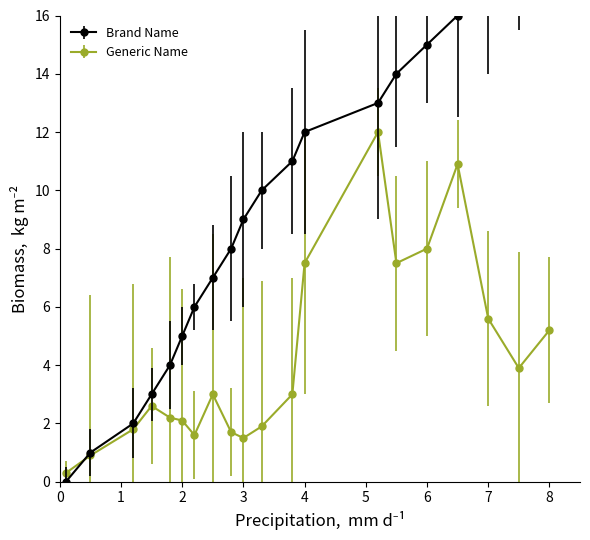

The value of Generic Name at 4 is 3.8. True or false?

False